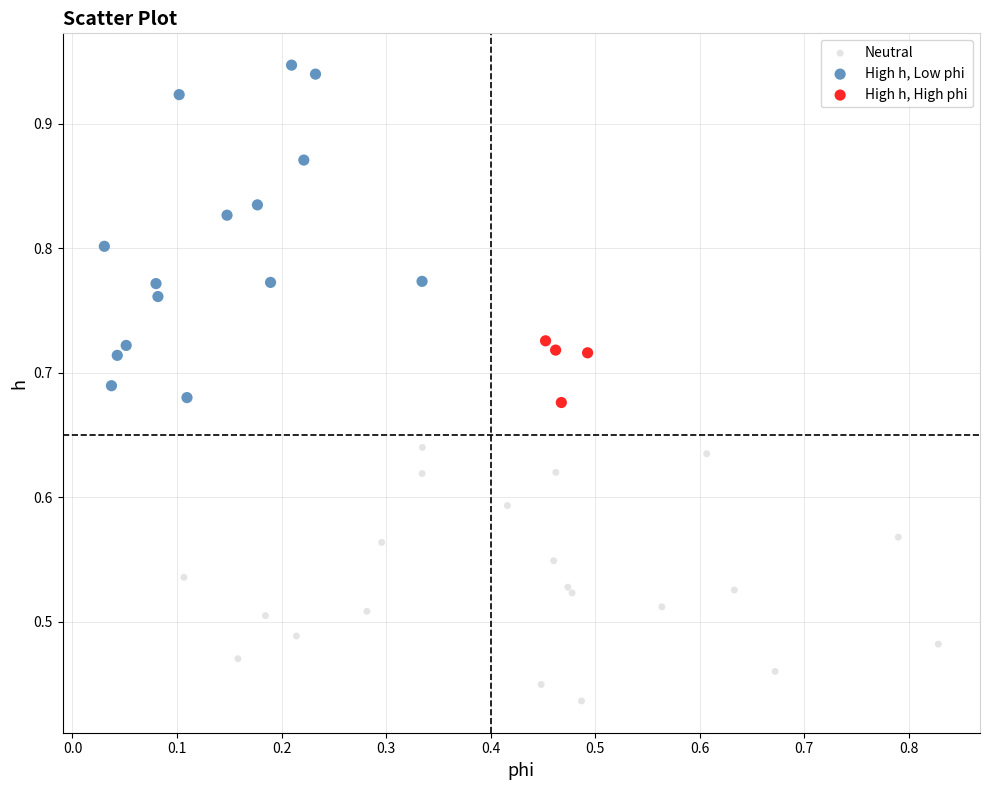

Which series contains the highest Y value?

High h, Low phi